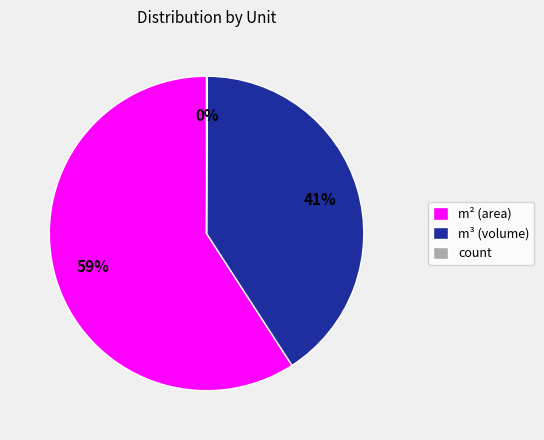

To the nearest percent, what is the average slice percentage?

33%